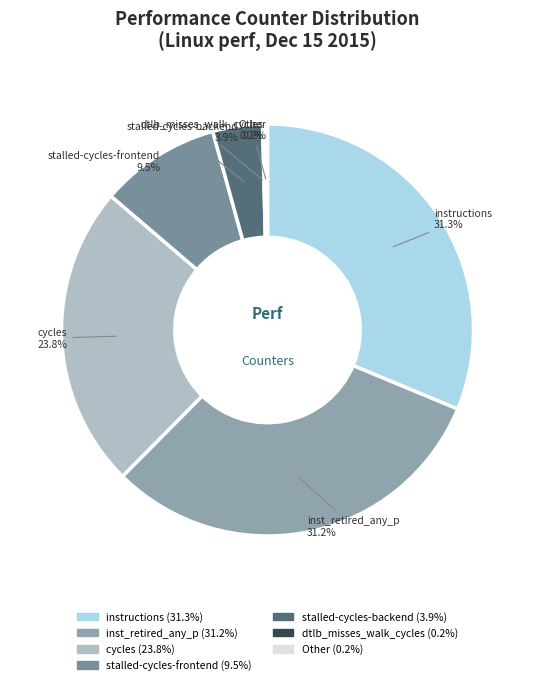

Is instructions the majority of the pie?

No